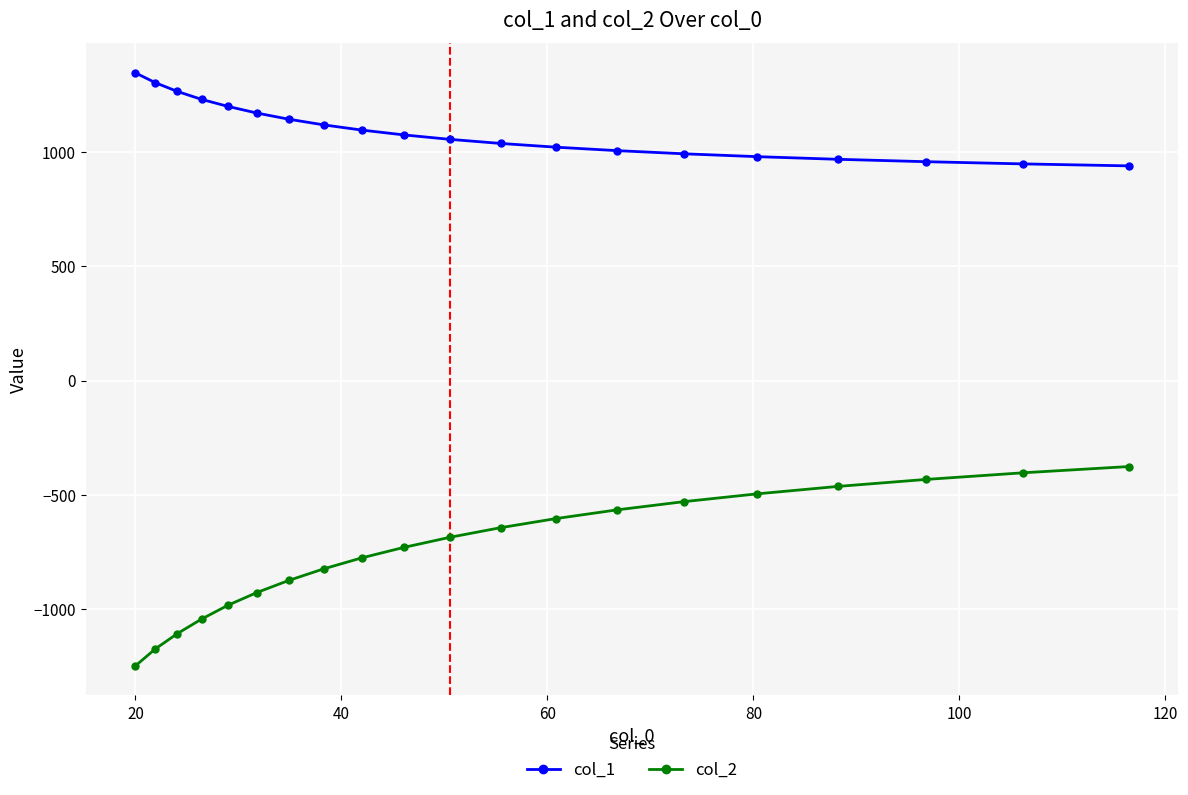

What is the difference between the maximum and minimum values in the col_2 series?

873.2